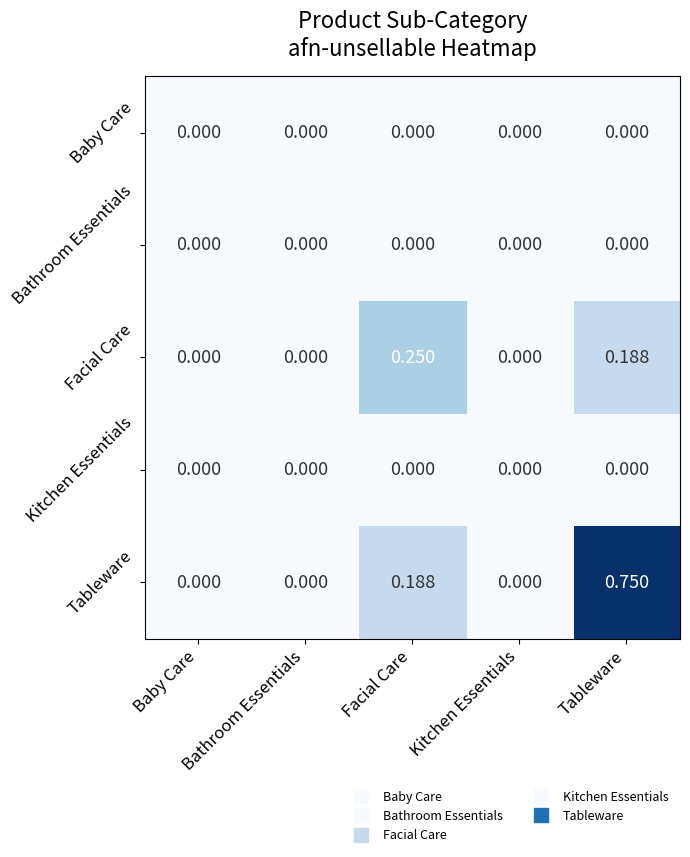

Which series has the widest spread of values?

Tableware